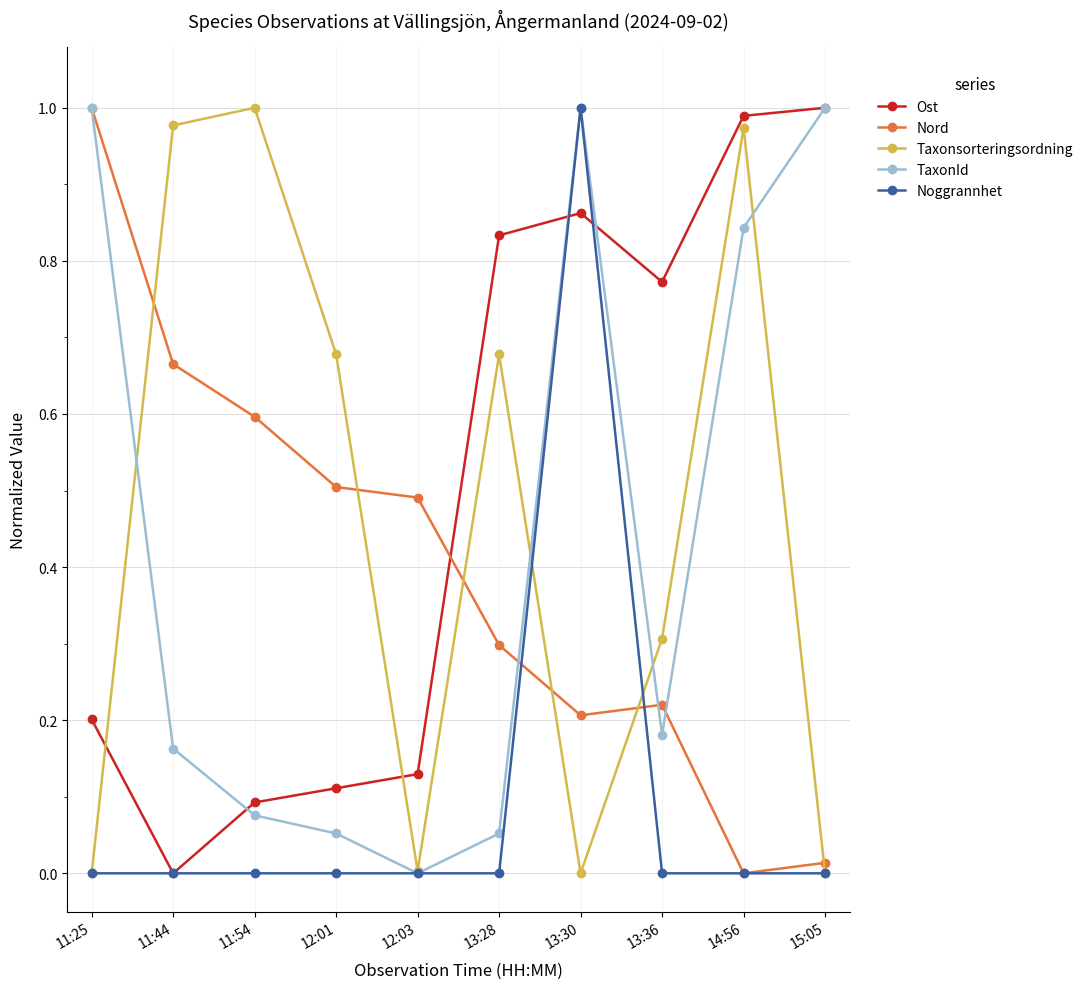

How many lines are shown in the chart?

5